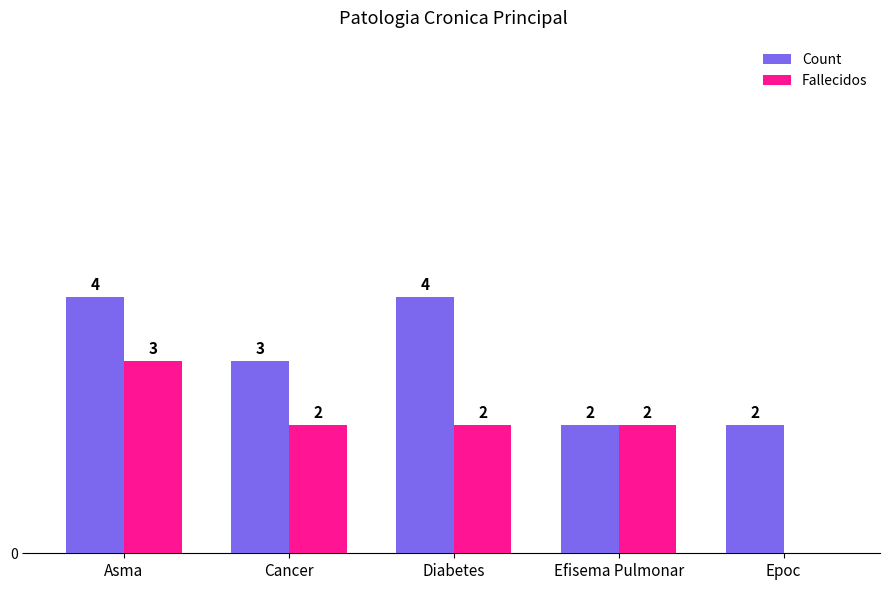

At which label does Fallecidos first exceed 2?

Asma